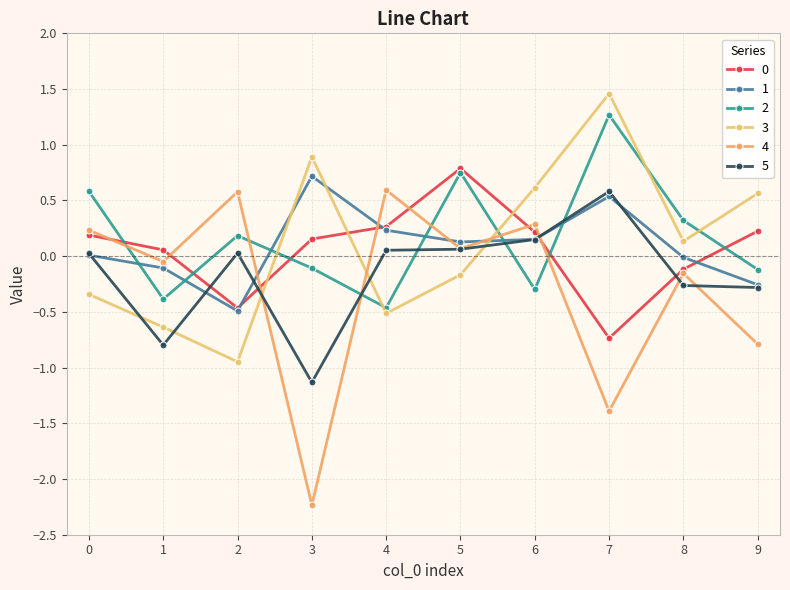

Count the number of categories in the chart.

10